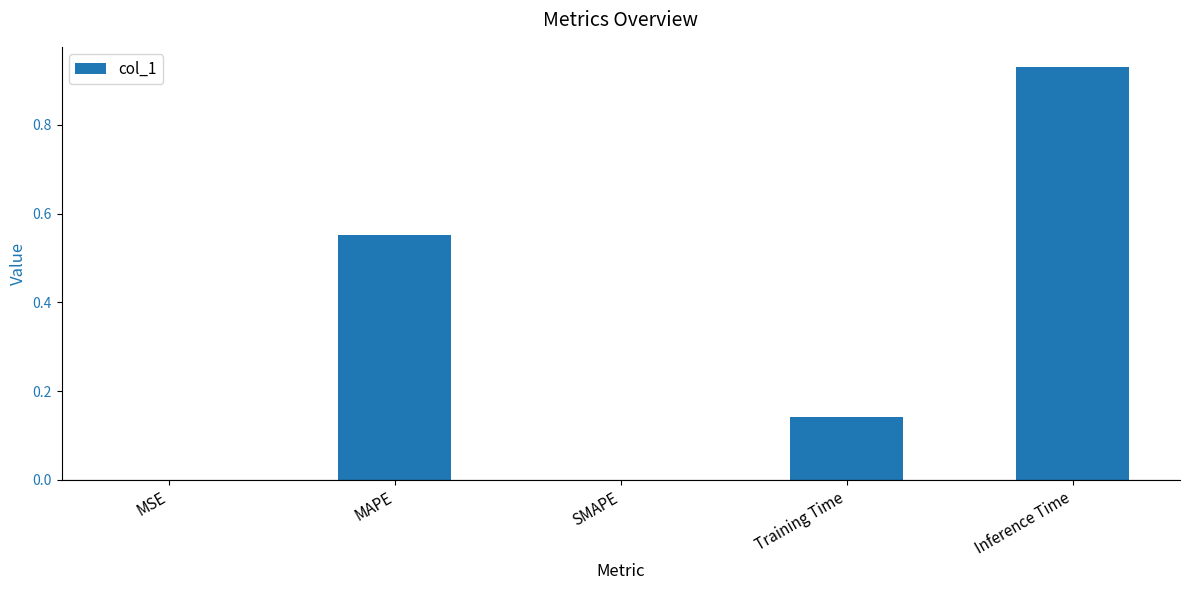

What is the sum of all values?

1.6